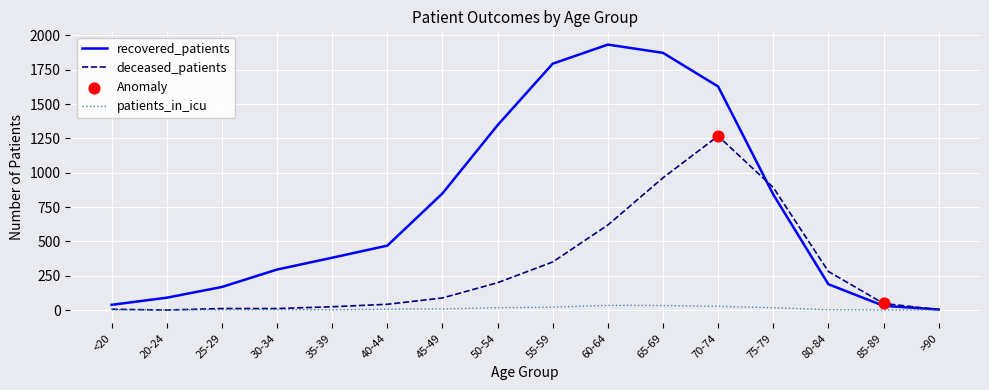

Which series has the largest range (max minus min)?

recovered_patients